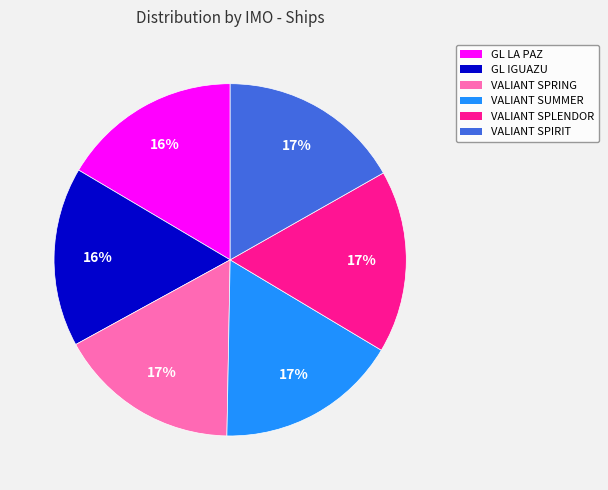

To the nearest percent, what is the combined percentage of VALIANT SUMMER and GL LA PAZ?

33%